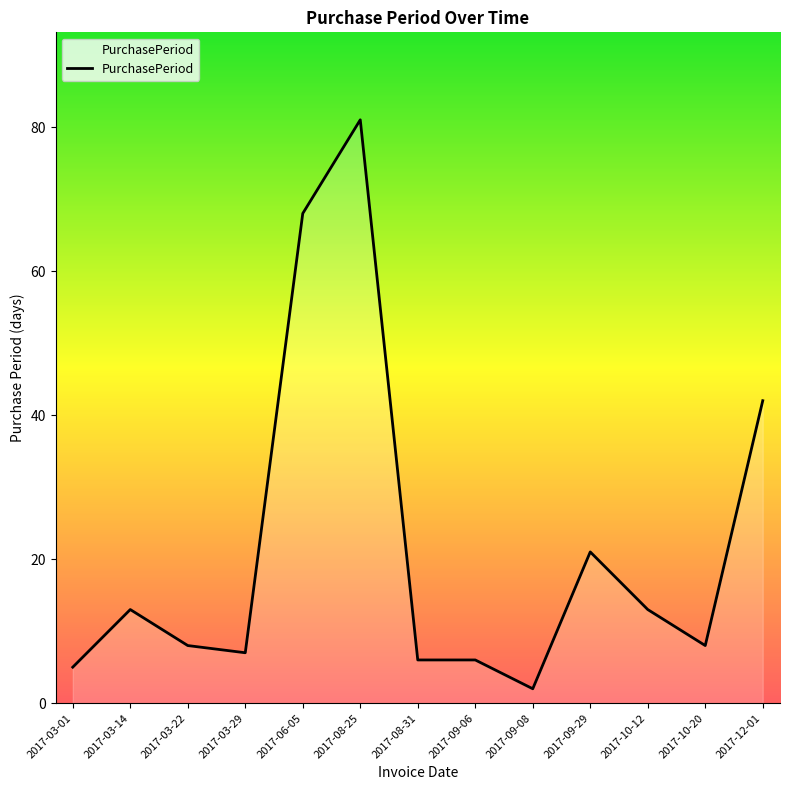

Which category has the highest value across all series?

2017-08-25